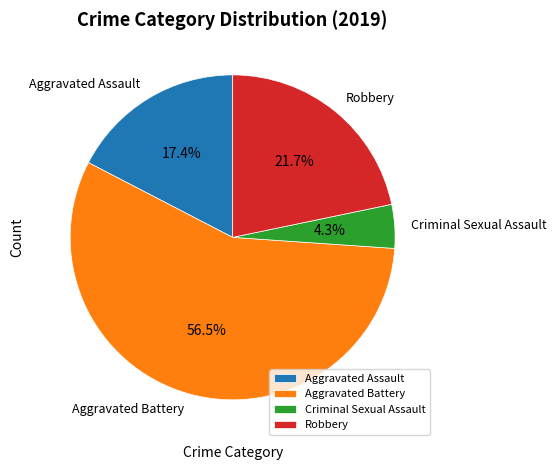

Count the number of slices in the pie.

4